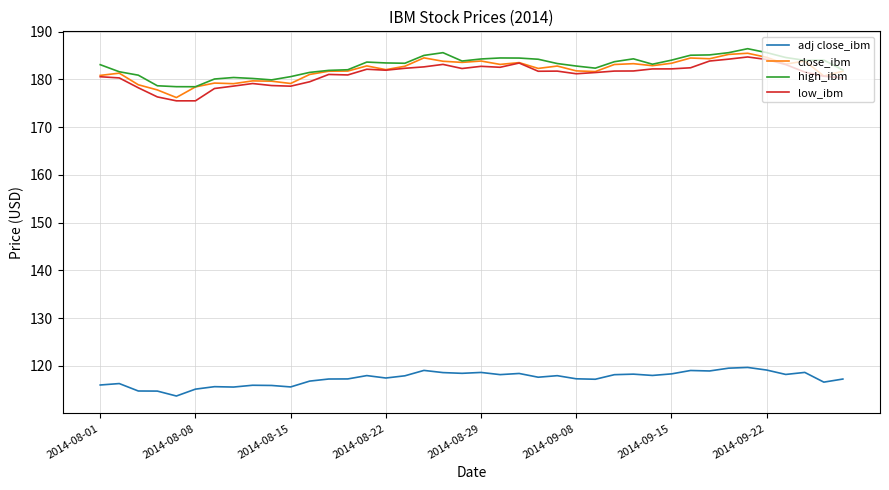

What is the sum of all adj close_ibm values?

4695.1